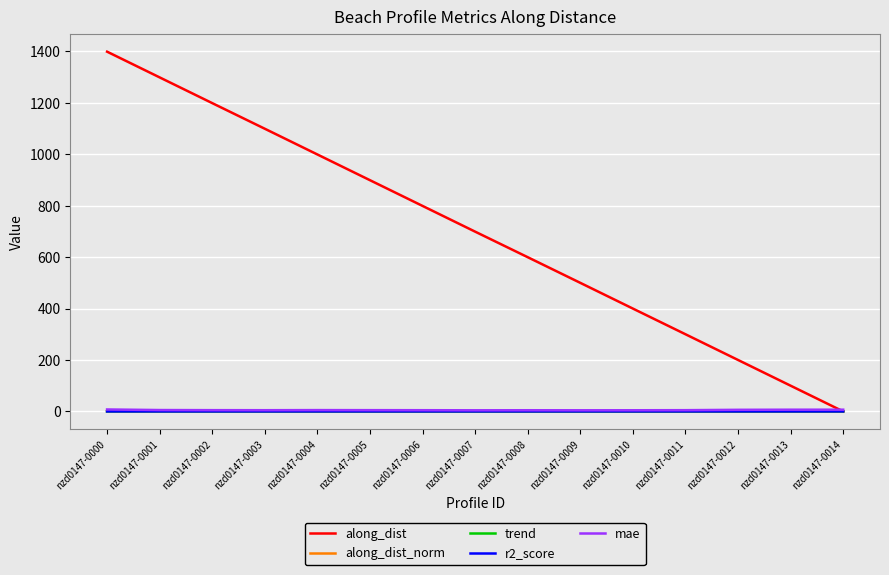

At how many categories does at least one series exceed 832?

6